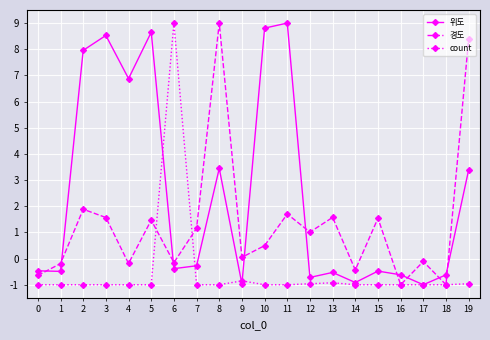

Rank the series by their average value, from highest to lowest.

위도, 경도, count